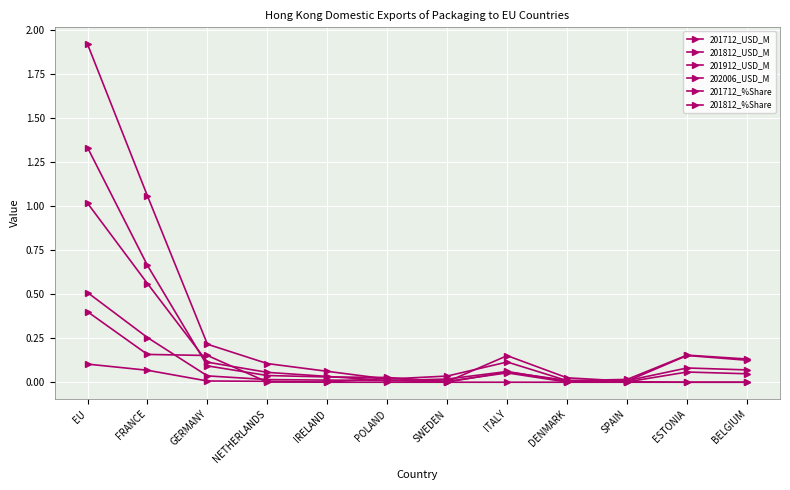

How many distinct data groups are displayed?

6